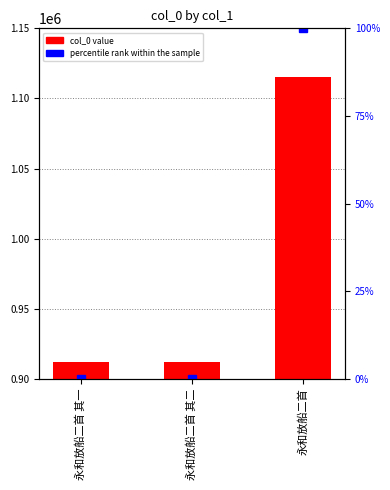

The value of percentile rank within the sample at 永和放船二首 其二 is 0.0. True or false?

False